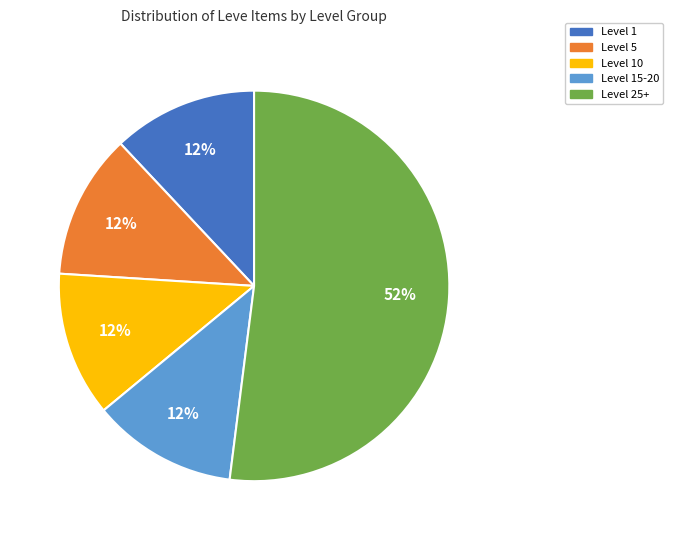

Which category has the biggest portion of the pie?

Level 25+